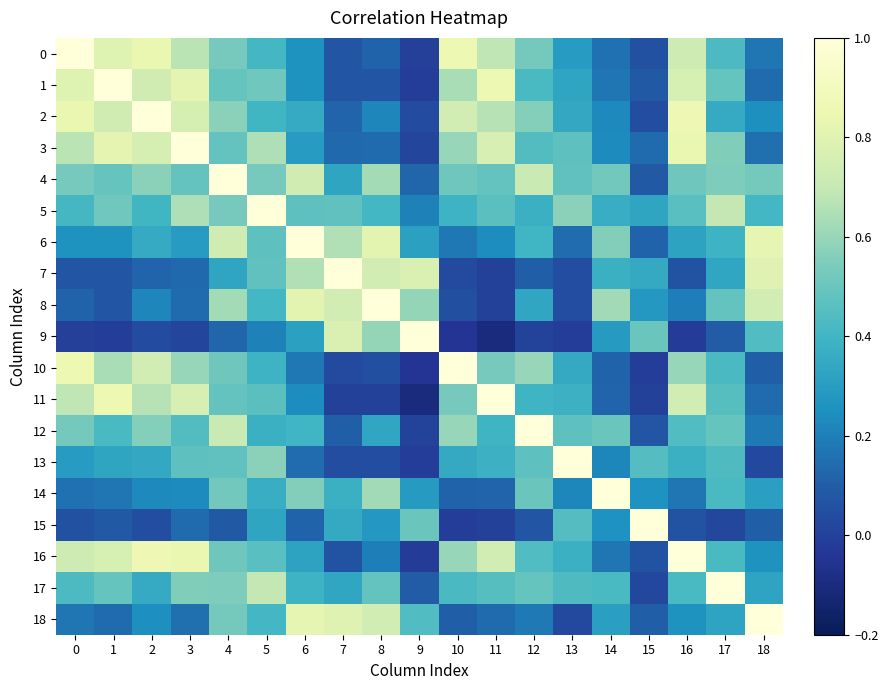

Reading left to right, extract all data points from this chart.

0: 0=1.0	1=0.8	2=0.8	3=0.7	4=0.5	5=0.4	6=0.3	7=0.1	8=0.1	9=-0.0	10=0.9	11=0.7	12=0.5	13=0.3	14=0.2	15=0.1	16=0.7	17=0.4	18=0.2
1: 0=0.8	1=1.0	2=0.7	3=0.8	4=0.5	5=0.5	6=0.3	7=0.1	8=0.1	9=-0.0	10=0.6	11=0.9	12=0.4	13=0.3	14=0.2	15=0.1	16=0.8	17=0.5	18=0.1
2: 0=0.8	1=0.7	2=1.0	3=0.8	4=0.6	5=0.4	6=0.4	7=0.1	8=0.2	9=0.0	10=0.7	11=0.7	12=0.6	13=0.3	14=0.2	15=0.0	16=0.9	17=0.4	18=0.2
3: 0=0.7	1=0.8	2=0.8	3=1.0	4=0.5	5=0.7	6=0.3	7=0.1	8=0.1	9=0.0	10=0.6	11=0.8	12=0.4	13=0.5	14=0.2	15=0.1	16=0.8	17=0.6	18=0.2
4: 0=0.5	1=0.5	2=0.6	3=0.5	4=1.0	5=0.5	6=0.7	7=0.3	8=0.6	9=0.1	10=0.5	11=0.5	12=0.7	13=0.5	14=0.5	15=0.1	16=0.5	17=0.5	18=0.5
5: 0=0.4	1=0.5	2=0.4	3=0.7	4=0.5	5=1.0	6=0.5	7=0.5	8=0.4	9=0.2	10=0.4	11=0.5	12=0.4	13=0.6	14=0.4	15=0.3	16=0.5	17=0.7	18=0.4
6: 0=0.3	1=0.3	2=0.4	3=0.3	4=0.7	5=0.5	6=1.0	7=0.7	8=0.8	9=0.3	10=0.2	11=0.2	12=0.4	13=0.1	14=0.6	15=0.1	16=0.3	17=0.4	18=0.8
7: 0=0.1	1=0.1	2=0.1	3=0.1	4=0.3	5=0.5	6=0.7	7=1.0	8=0.7	9=0.8	10=0.0	11=-0.0	12=0.1	13=0.0	14=0.4	15=0.3	16=0.1	17=0.3	18=0.8
8: 0=0.1	1=0.1	2=0.2	3=0.1	4=0.6	5=0.4	6=0.8	7=0.7	8=1.0	9=0.6	10=0.1	11=-0.0	12=0.3	13=0.0	14=0.6	15=0.3	16=0.2	17=0.5	18=0.7
9: 0=-0.0	1=-0.0	2=0.0	3=0.0	4=0.1	5=0.2	6=0.3	7=0.8	8=0.6	9=1.0	10=-0.0	11=-0.1	12=0.0	13=-0.0	14=0.3	15=0.5	16=-0.0	17=0.1	18=0.4
10: 0=0.9	1=0.6	2=0.7	3=0.6	4=0.5	5=0.4	6=0.2	7=0.0	8=0.1	9=-0.0	10=1.0	11=0.5	12=0.6	13=0.4	14=0.1	15=-0.0	16=0.6	17=0.4	18=0.1
11: 0=0.7	1=0.9	2=0.7	3=0.8	4=0.5	5=0.5	6=0.2	7=-0.0	8=-0.0	9=-0.1	10=0.5	11=1.0	12=0.4	13=0.4	14=0.1	15=0.0	16=0.7	17=0.5	18=0.1
12: 0=0.5	1=0.4	2=0.6	3=0.4	4=0.7	5=0.4	6=0.4	7=0.1	8=0.3	9=0.0	10=0.6	11=0.4	12=1.0	13=0.5	14=0.5	15=0.1	16=0.4	17=0.5	18=0.2
13: 0=0.3	1=0.3	2=0.3	3=0.5	4=0.5	5=0.6	6=0.1	7=0.0	8=0.0	9=-0.0	10=0.4	11=0.4	12=0.5	13=1.0	14=0.2	15=0.5	16=0.4	17=0.4	18=0.0
14: 0=0.2	1=0.2	2=0.2	3=0.2	4=0.5	5=0.4	6=0.6	7=0.4	8=0.6	9=0.3	10=0.1	11=0.1	12=0.5	13=0.2	14=1.0	15=0.3	16=0.2	17=0.4	18=0.3
15: 0=0.1	1=0.1	2=0.0	3=0.1	4=0.1	5=0.3	6=0.1	7=0.3	8=0.3	9=0.5	10=-0.0	11=0.0	12=0.1	13=0.5	14=0.3	15=1.0	16=0.1	17=0.0	18=0.1
16: 0=0.7	1=0.8	2=0.9	3=0.8	4=0.5	5=0.5	6=0.3	7=0.1	8=0.2	9=-0.0	10=0.6	11=0.7	12=0.4	13=0.4	14=0.2	15=0.1	16=1.0	17=0.4	18=0.3
17: 0=0.4	1=0.5	2=0.4	3=0.6	4=0.5	5=0.7	6=0.4	7=0.3	8=0.5	9=0.1	10=0.4	11=0.5	12=0.5	13=0.4	14=0.4	15=0.0	16=0.4	17=1.0	18=0.3
18: 0=0.2	1=0.1	2=0.2	3=0.2	4=0.5	5=0.4	6=0.8	7=0.8	8=0.7	9=0.4	10=0.1	11=0.1	12=0.2	13=0.0	14=0.3	15=0.1	16=0.3	17=0.3	18=1.0